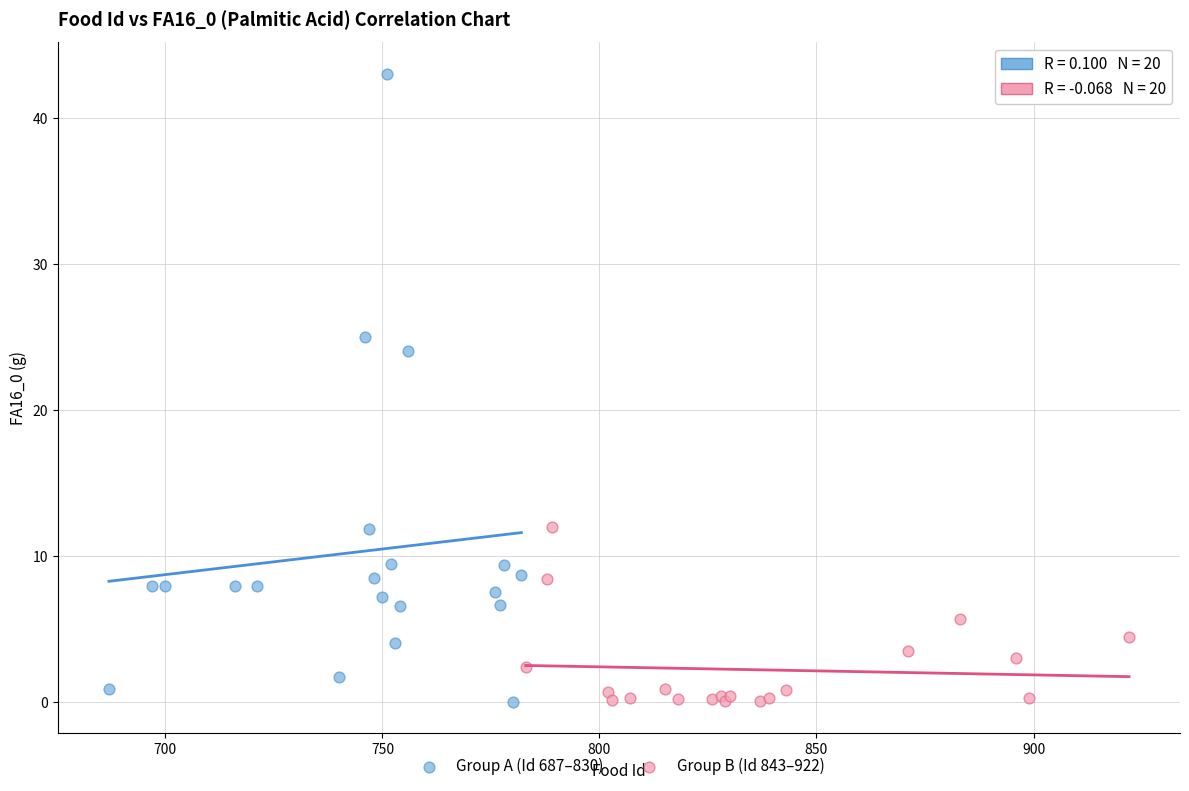

What are all the series names shown in the legend?

Group A (Id 687–830), Group B (Id 843–922)